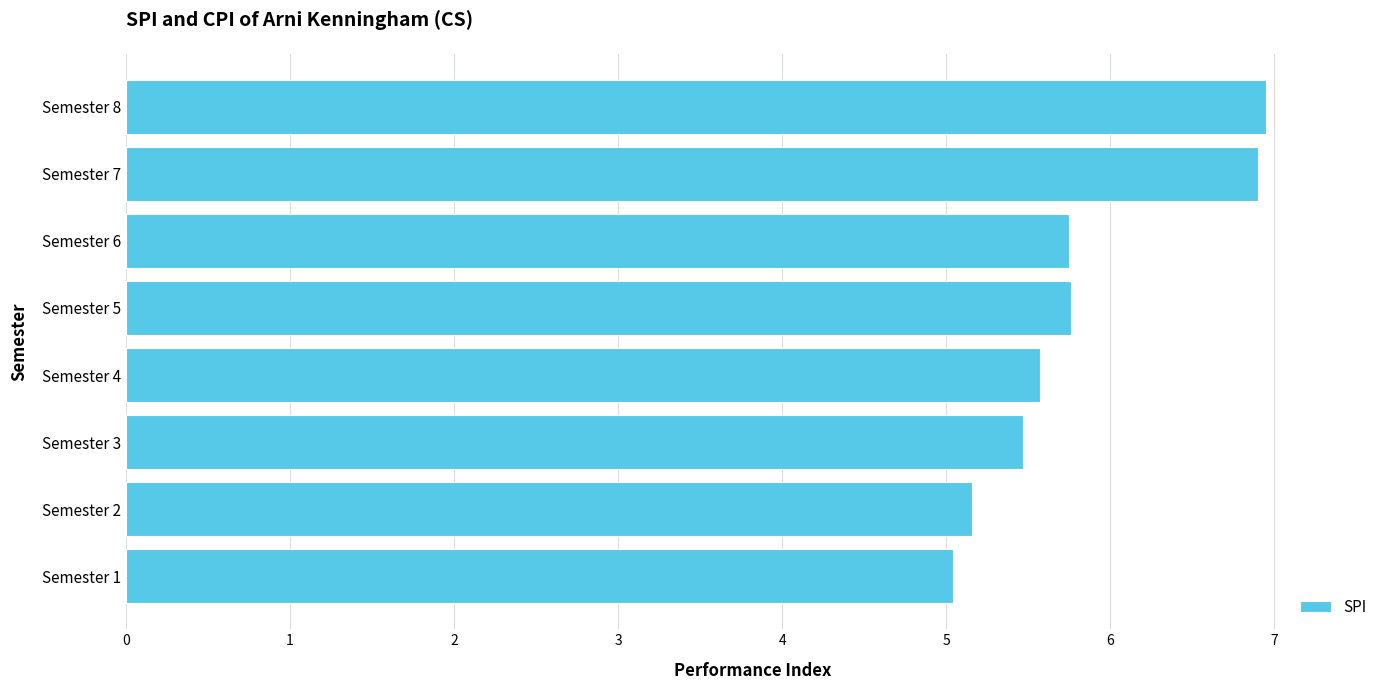

Between Semester 7 and Semester 2, which is larger?

Semester 7